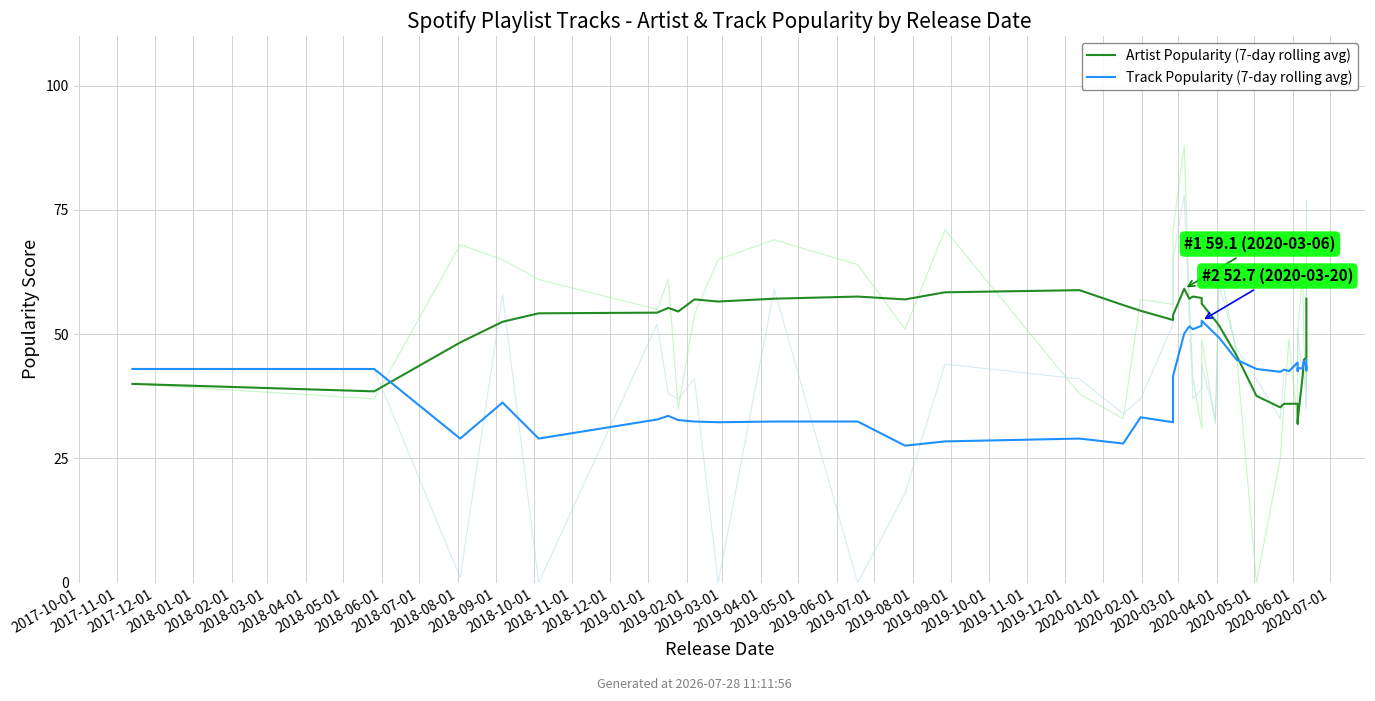

What is the total value across all series at 2018-11-01?

86.9